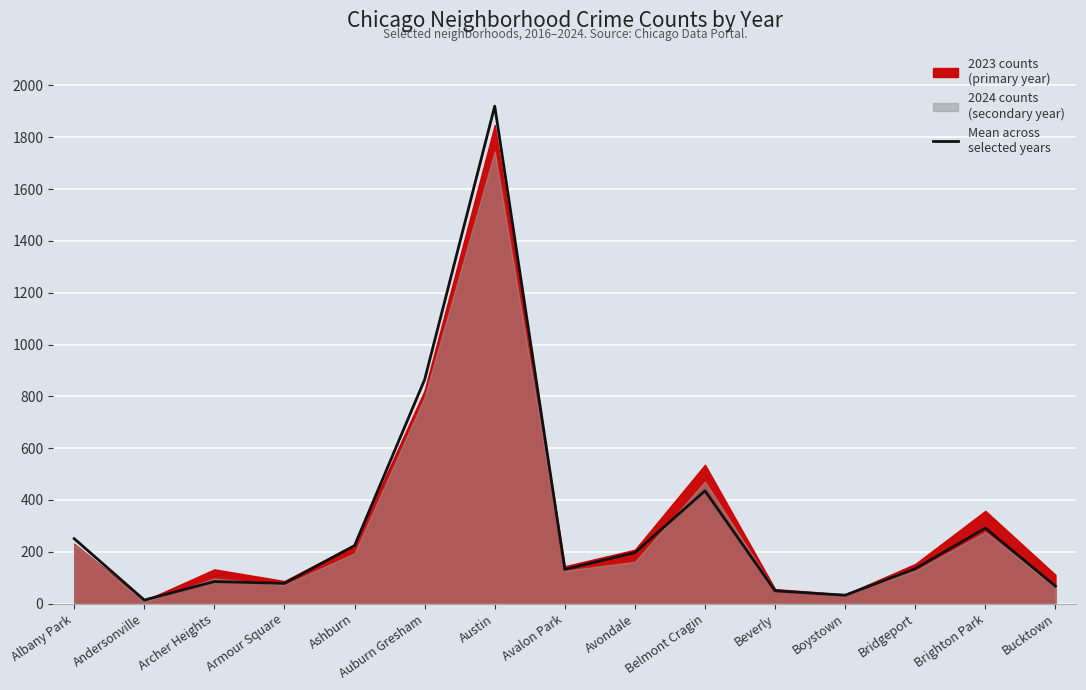

What is the label of the 7th point from the right?

Avondale